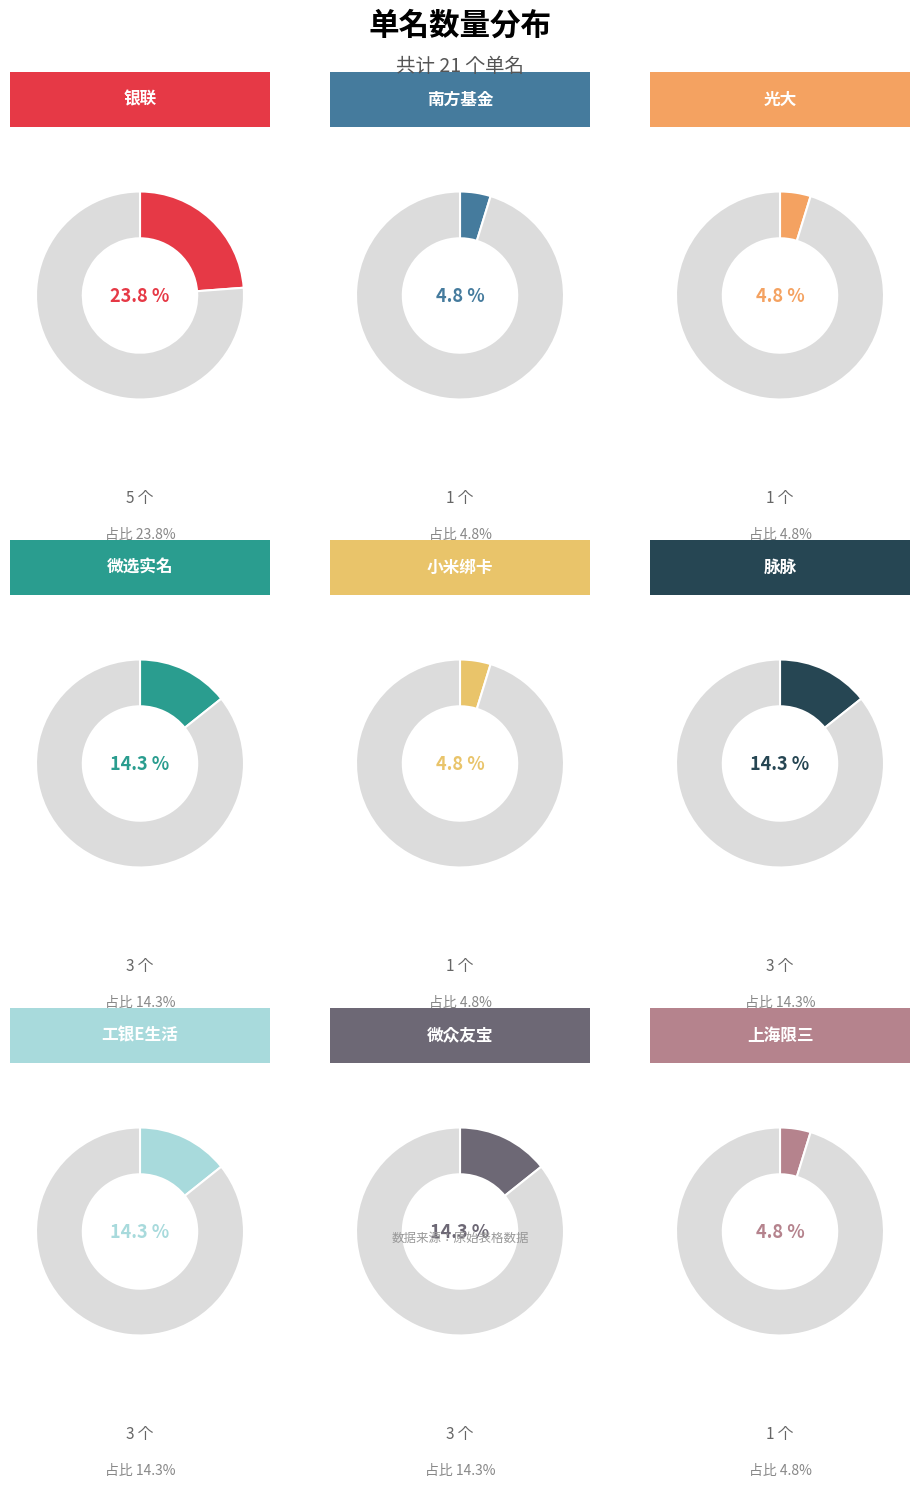

Is there a majority slice in this chart?

No